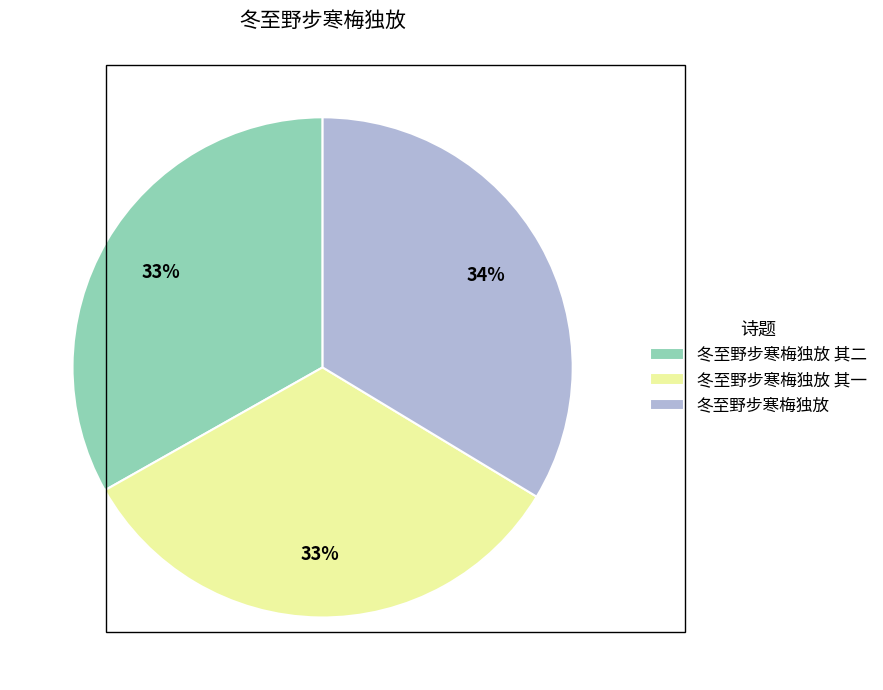

Combined, do 冬至野步寒梅独放 其二 and 冬至野步寒梅独放 其一 account for over 50%?

Yes